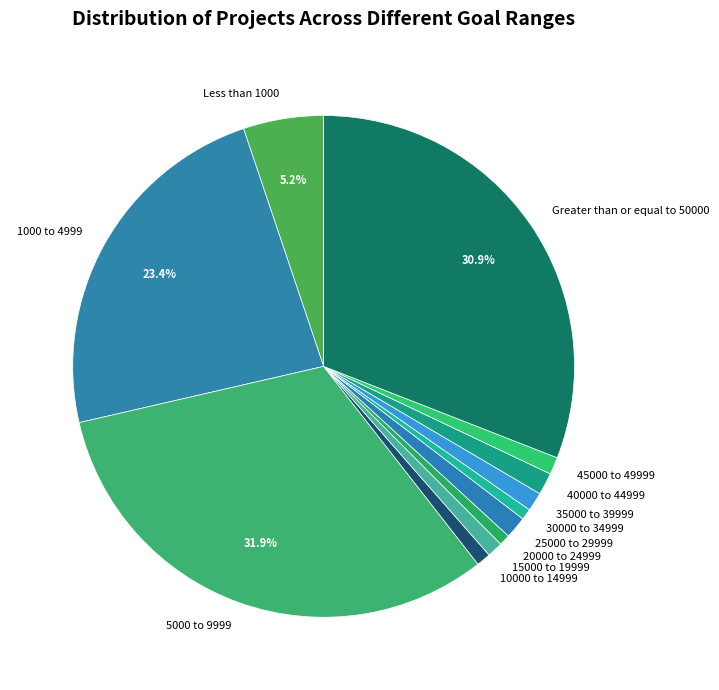

To the nearest percent, what is the average slice percentage?

8%